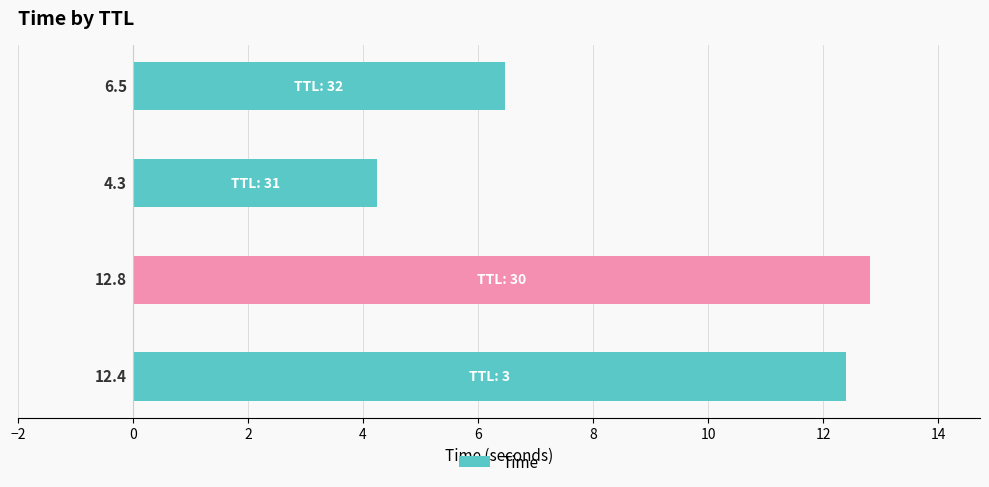

What is the average value?

9.0